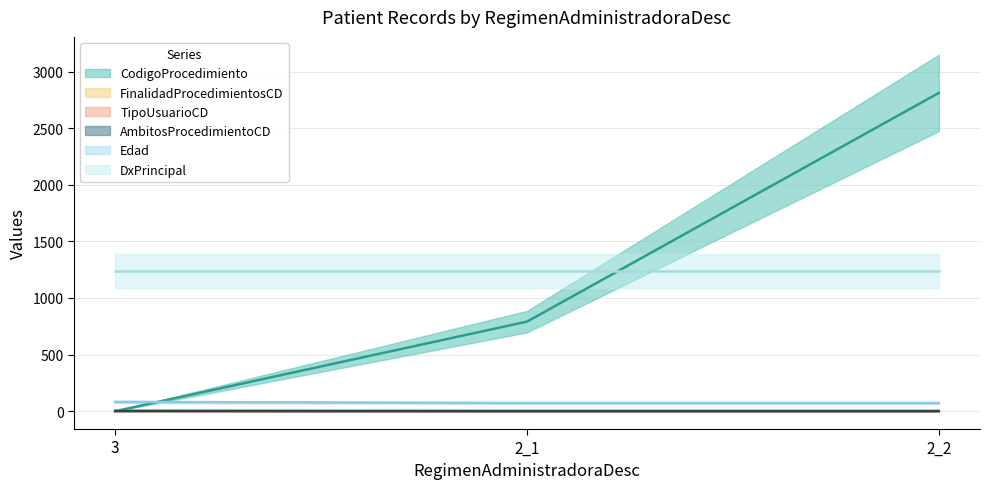

Which category has the lowest value in the CodigoProcedimiento series?

3